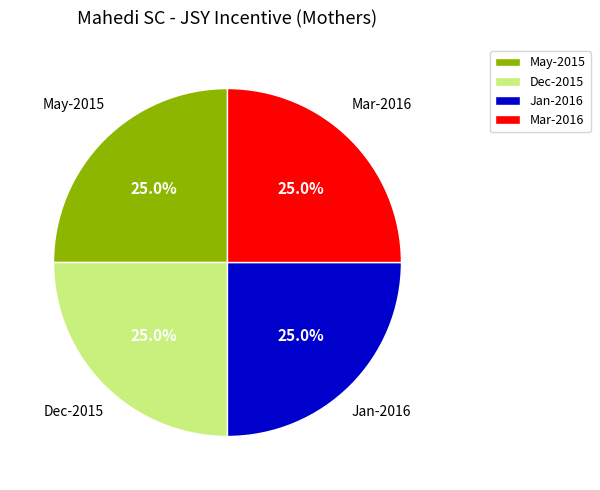

Does Dec-2015 account for over 50% of the chart?

No